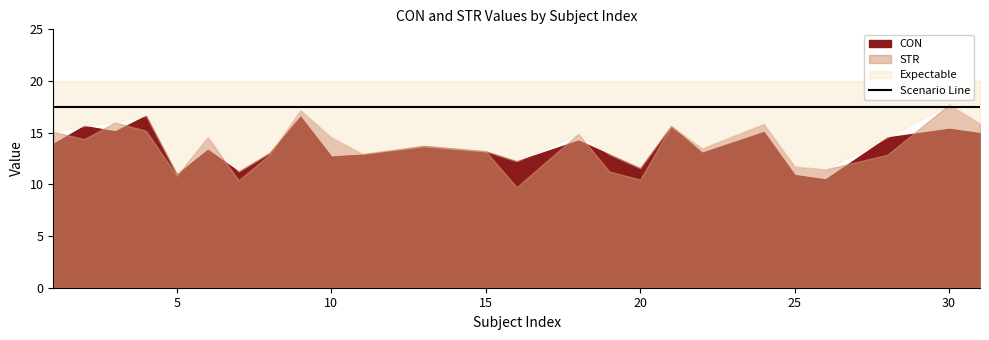

What is the difference between the CON values at 11 and 3?

2.2